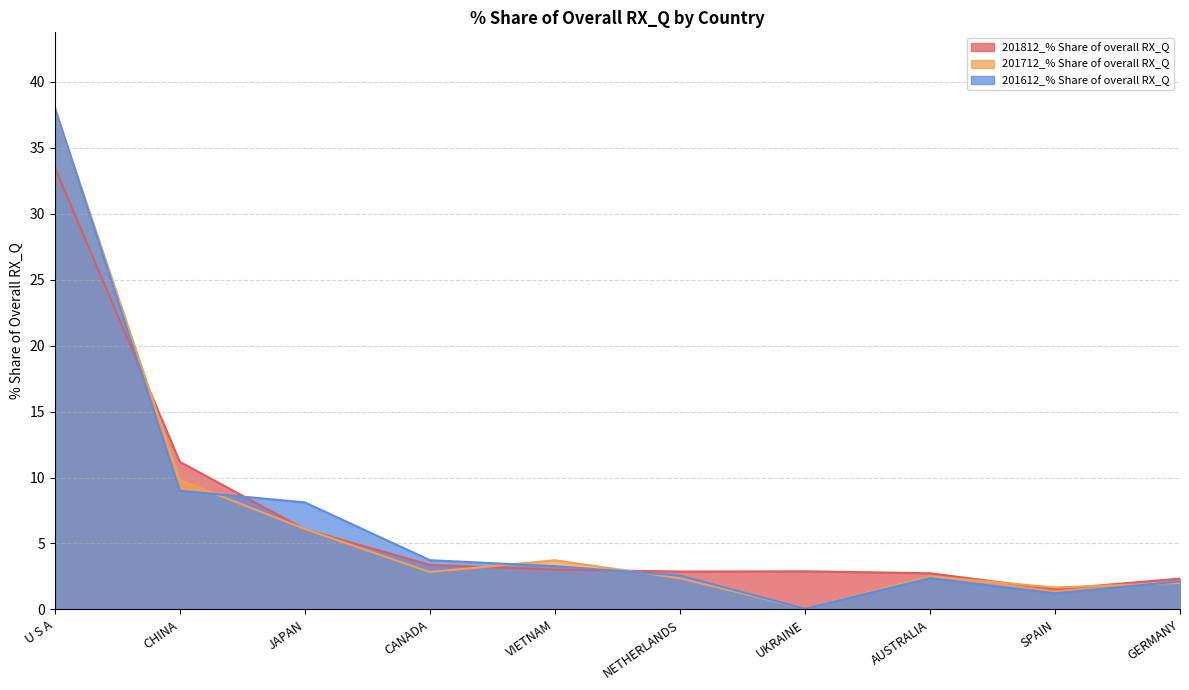

What are all the series names shown in the legend?

201812_% Share of overall RX_Q, 201712_% Share of overall RX_Q, 201612_% Share of overall RX_Q